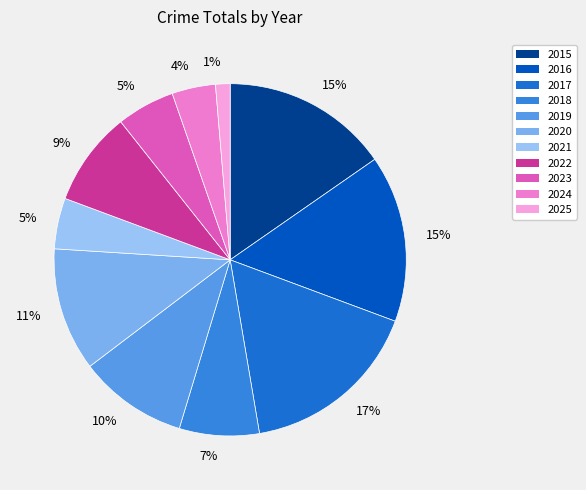

What is the largest slice in the pie chart?

2017